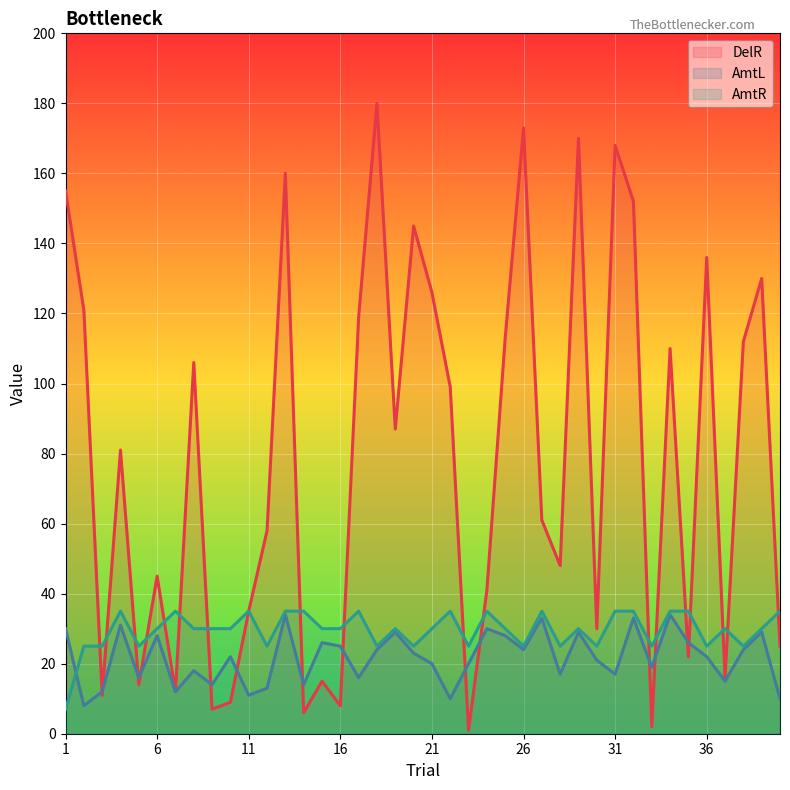

Which series has the largest total across all categories?

DelR